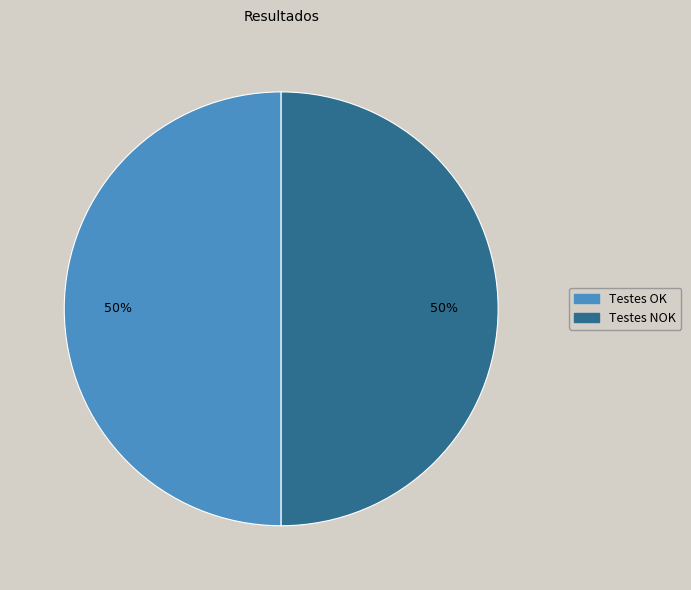

True or false: Testes NOK accounts for 50% of the total.

True